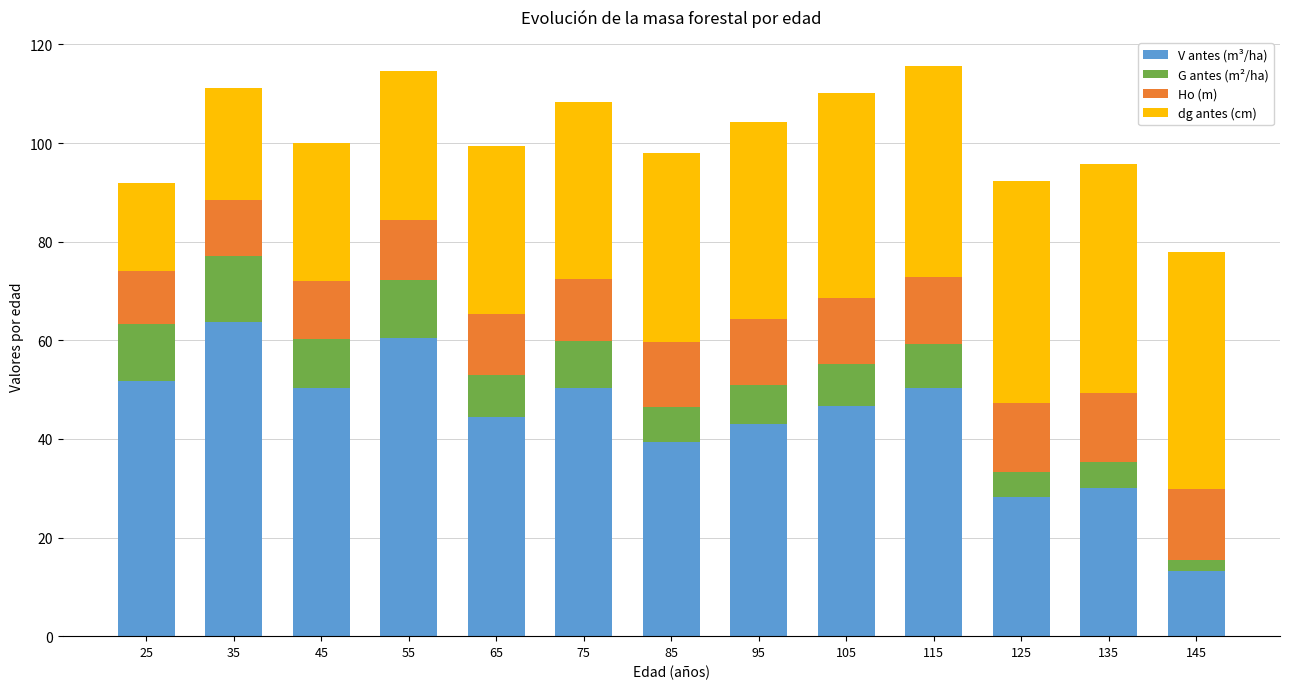

What is the total value across all series at 85?

98.0